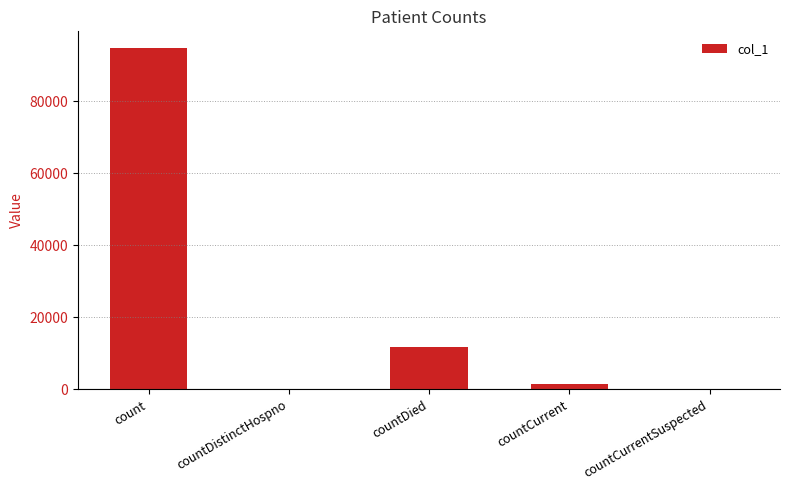

Reading left to right, list all the values displayed in this chart.

count=94688	countDistinctHospno=0	countDied=11768	countCurrent=1567	countCurrentSuspected=0